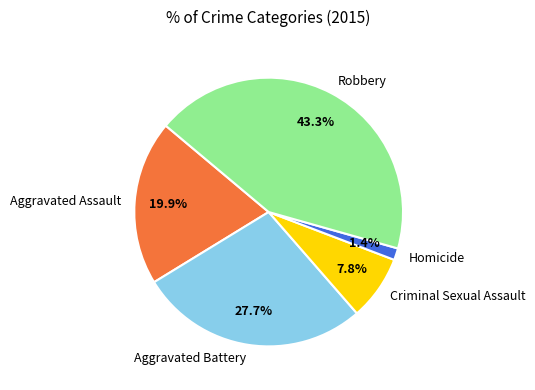

How many slices are in this pie chart?

5